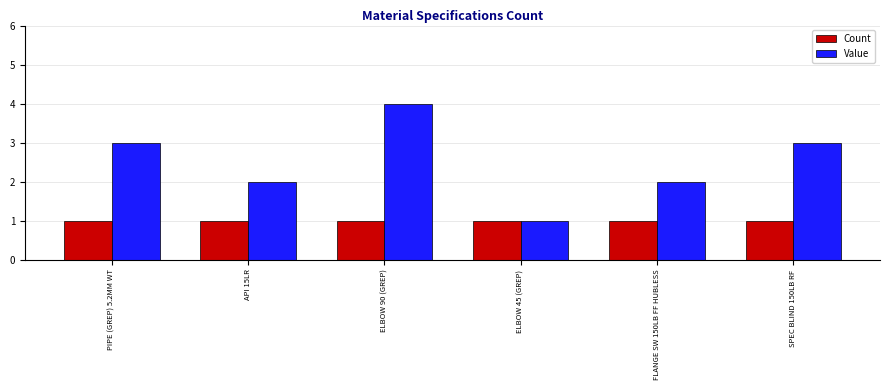

What is the spread (max minus min) of values at SPEC BLIND 150LB RF?

2